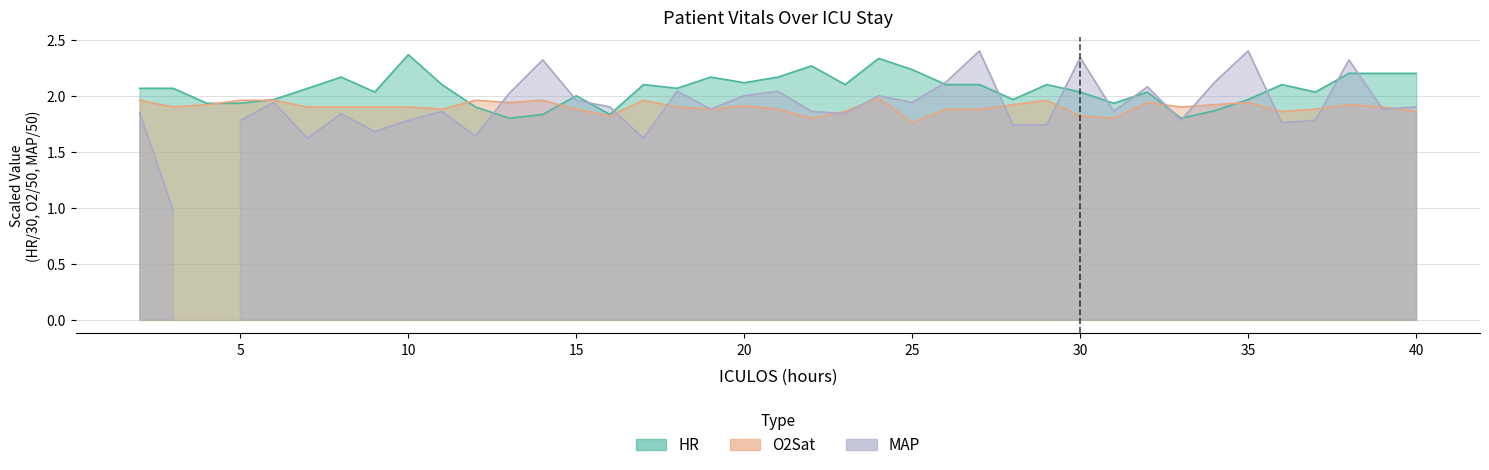

In O2Sat, how many points are higher than both neighbors (excluding endpoints)?

9